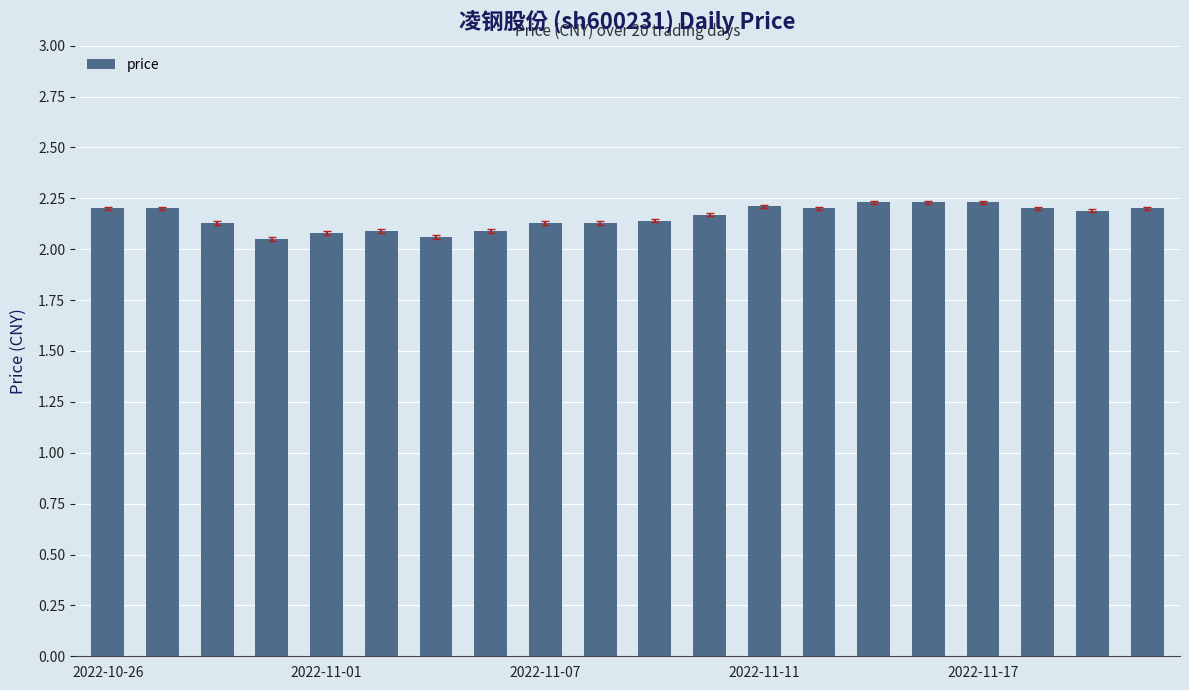

Count the values in the range 2 to 3.

20